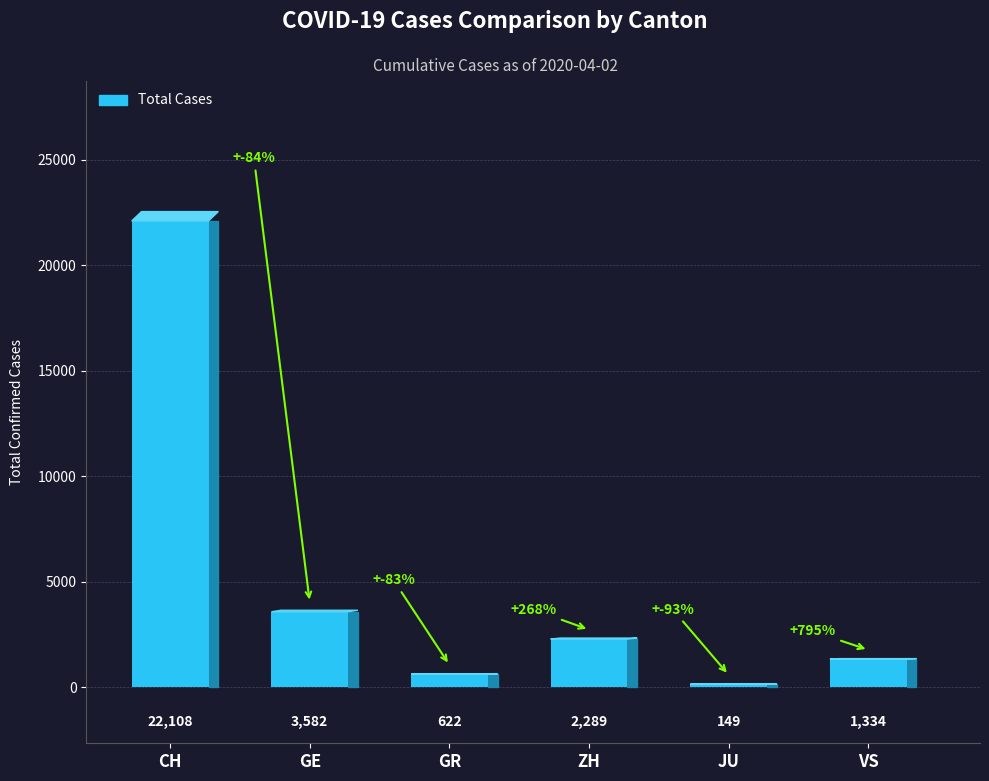

How many bars are there in total?

6